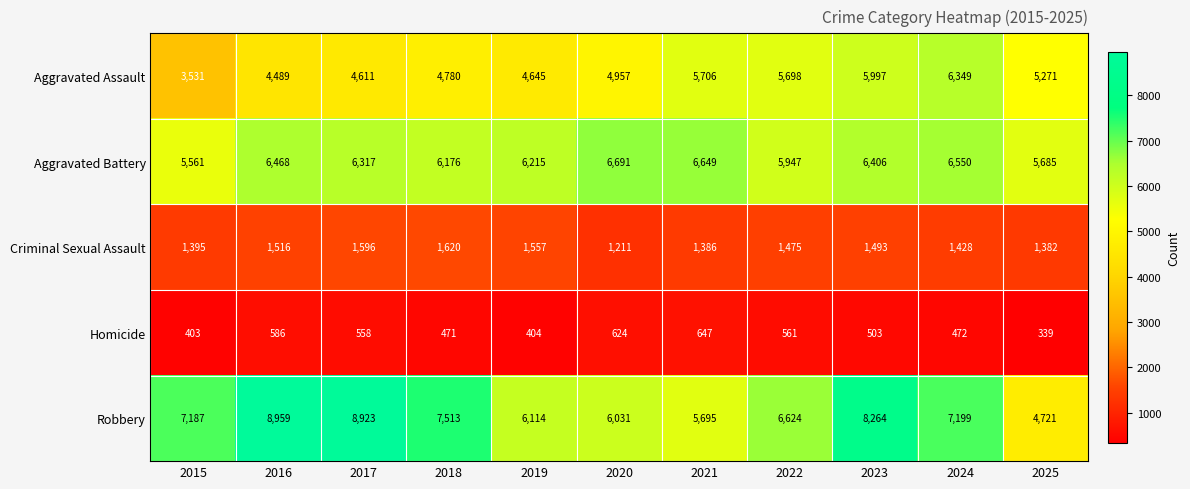

What is the difference between the Homicide values at 2023 and 2017?

55